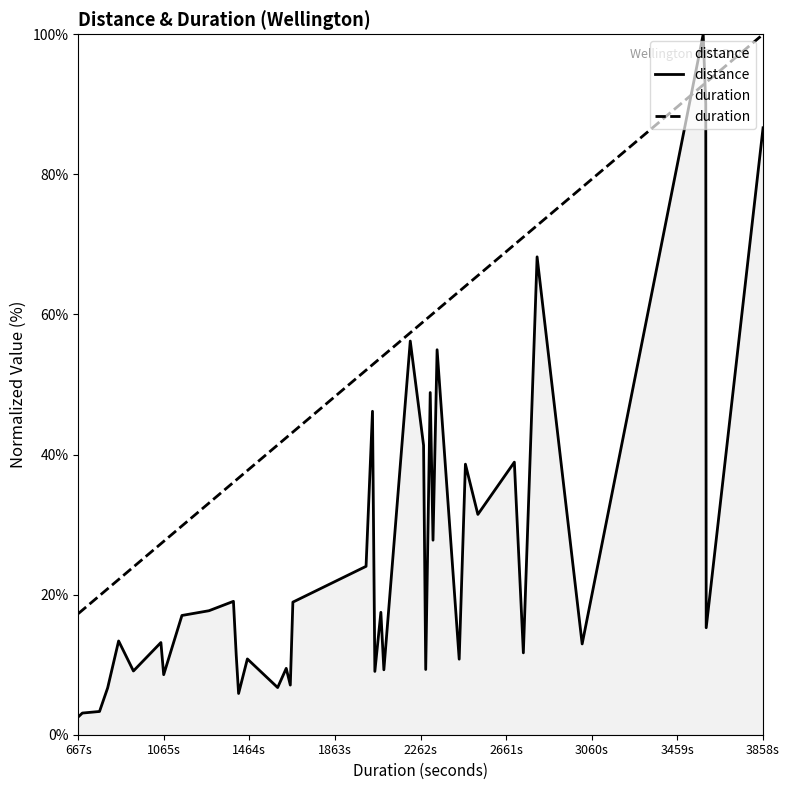

Which label corresponds to the smallest value in the chart?

667s